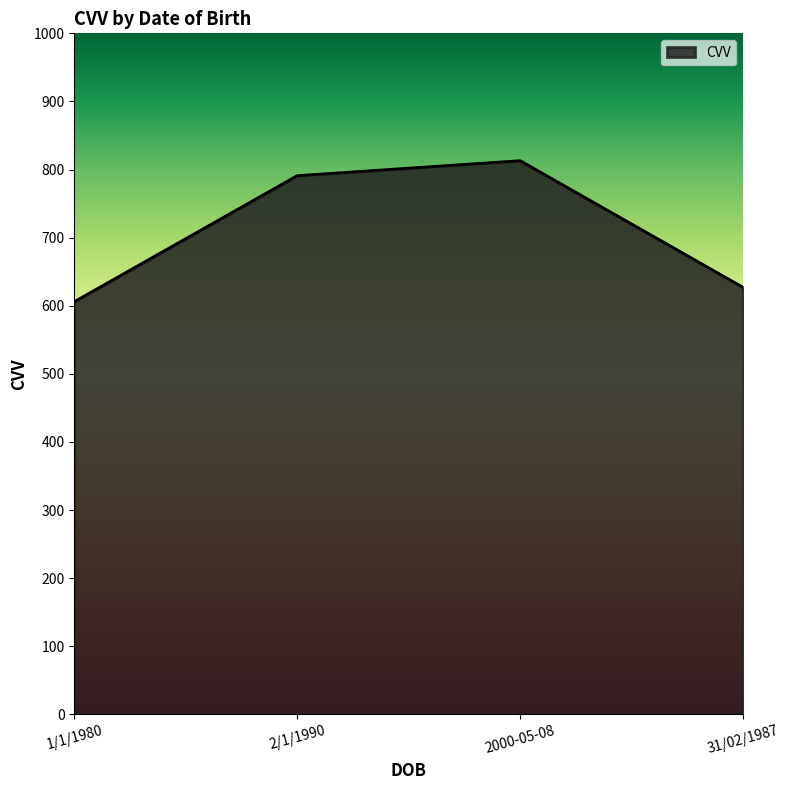

The value at 31/02/1987 is 627. True or false?

True